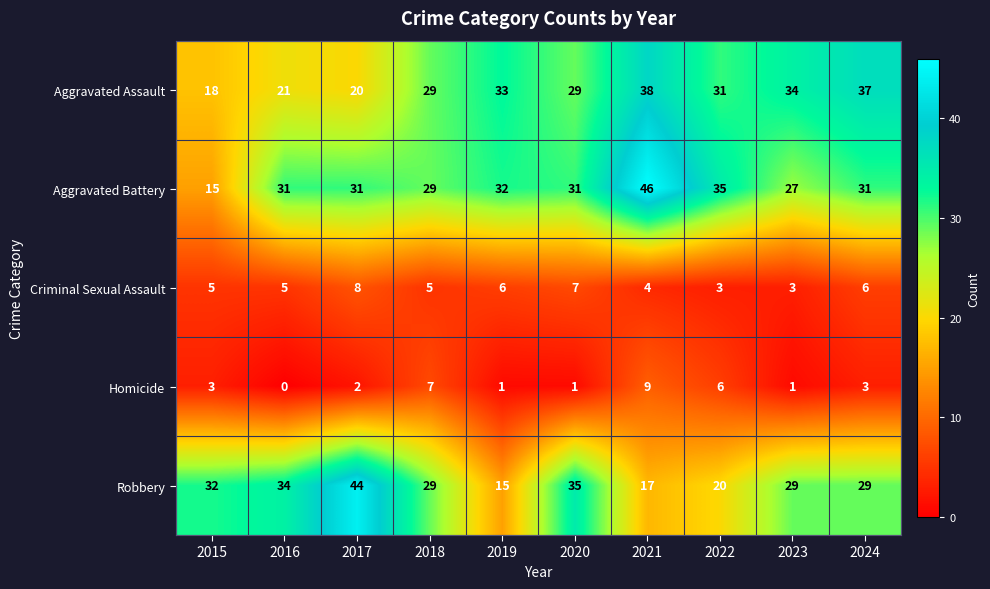

At which label does Aggravated Assault first exceed 31?

2019